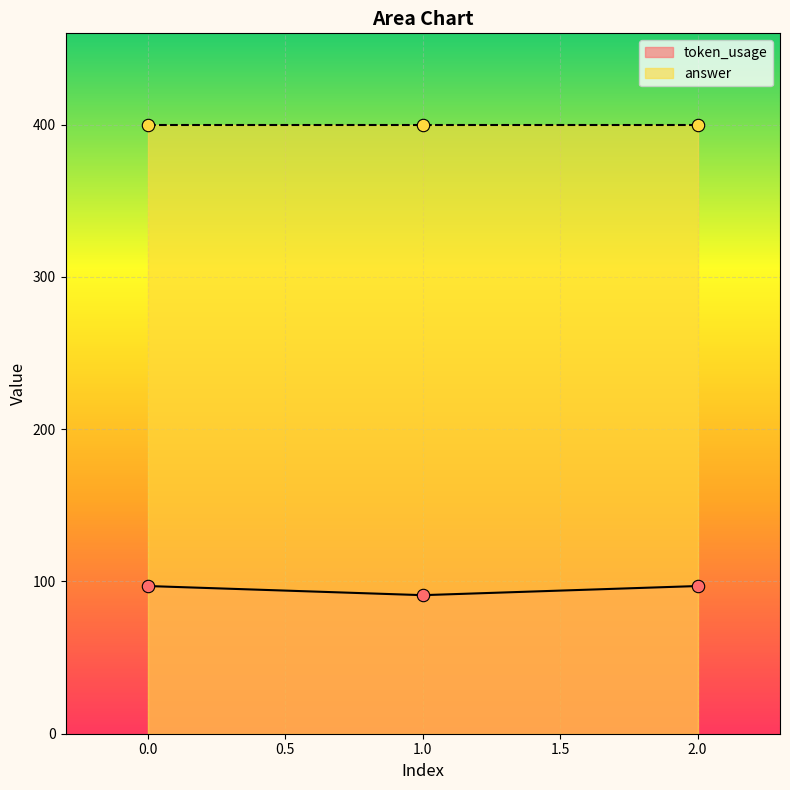

What is the change in value from 0 to 1?

-6